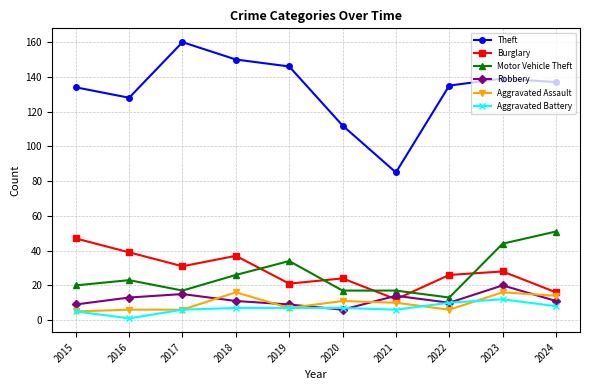

The value of Burglary at 2020 is 12. True or false?

False